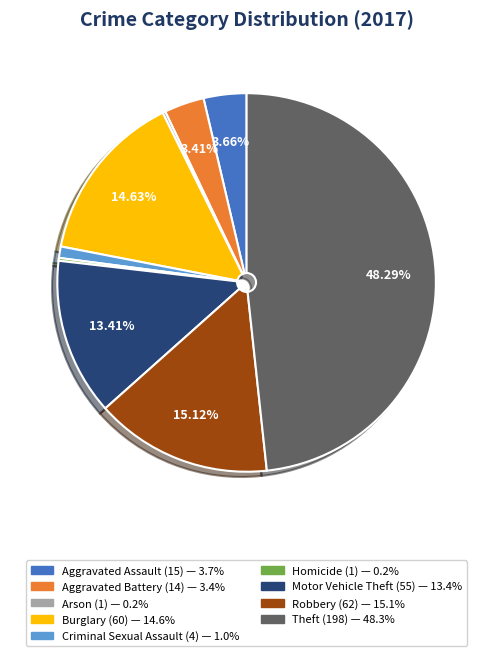

To the nearest percent, what is the difference between the Robbery and Aggravated Battery slice percentages?

12%